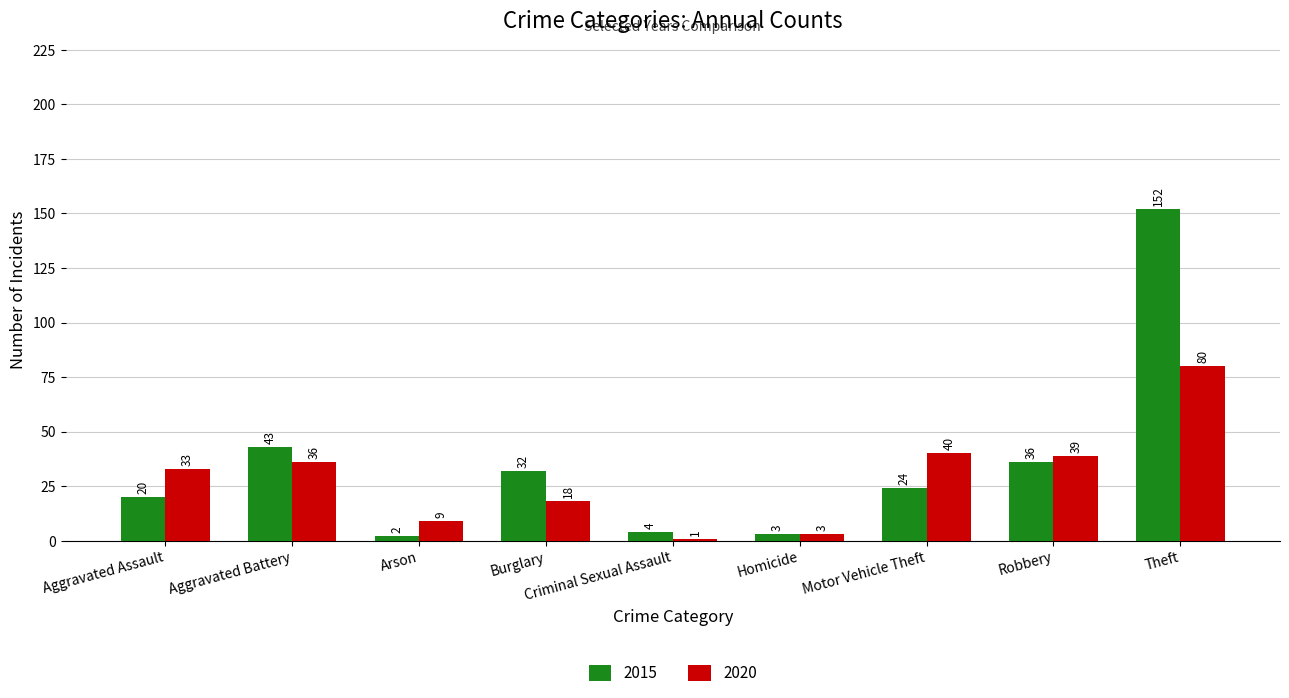

Reading left to right, transcribe all the data shown in this chart.

2015: Aggravated Assault=20	Aggravated Battery=43	Arson=2	Burglary=32	Criminal Sexual Assault=4	Homicide=3	Motor Vehicle Theft=24	Robbery=36	Theft=152
2020: Aggravated Assault=33	Aggravated Battery=36	Arson=9	Burglary=18	Criminal Sexual Assault=1	Homicide=3	Motor Vehicle Theft=40	Robbery=39	Theft=80